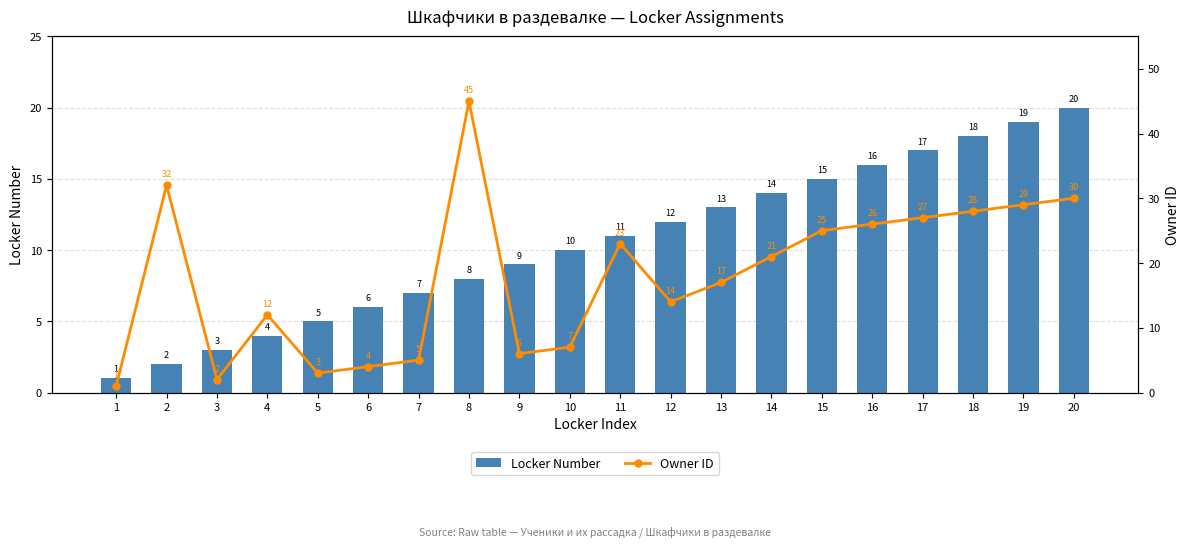

Read the Locker Number value at 18.

18